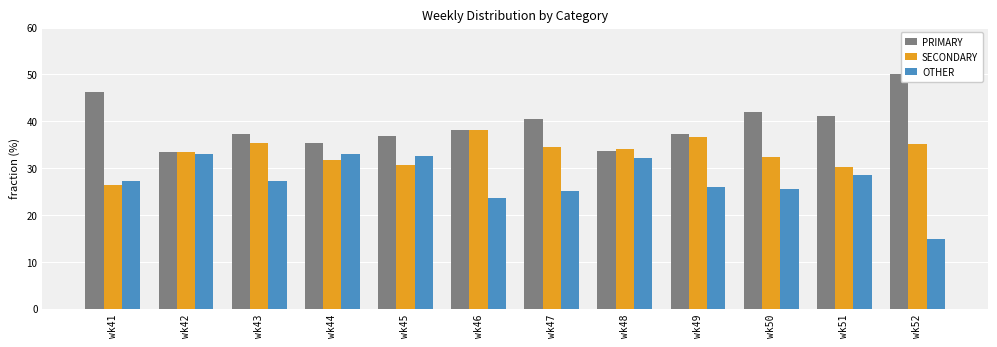

The value of OTHER at wk46 is 10.6. True or false?

False